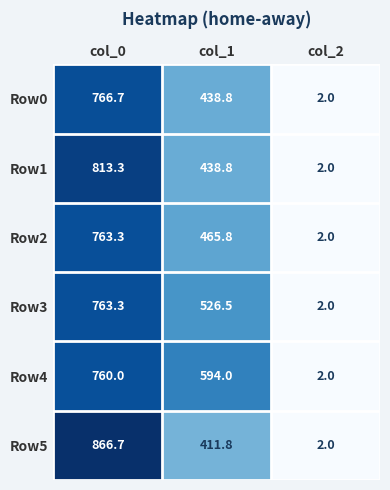

Reading right to left, transcribe all the data shown in this chart.

Row0: col_2=2.0	col_1=438.8	col_0=766.7
Row1: col_2=2.0	col_1=438.8	col_0=813.3
Row2: col_2=2.0	col_1=465.8	col_0=763.3
Row3: col_2=2.0	col_1=526.5	col_0=763.3
Row4: col_2=2.0	col_1=594.0	col_0=760.0
Row5: col_2=2.0	col_1=411.8	col_0=866.7